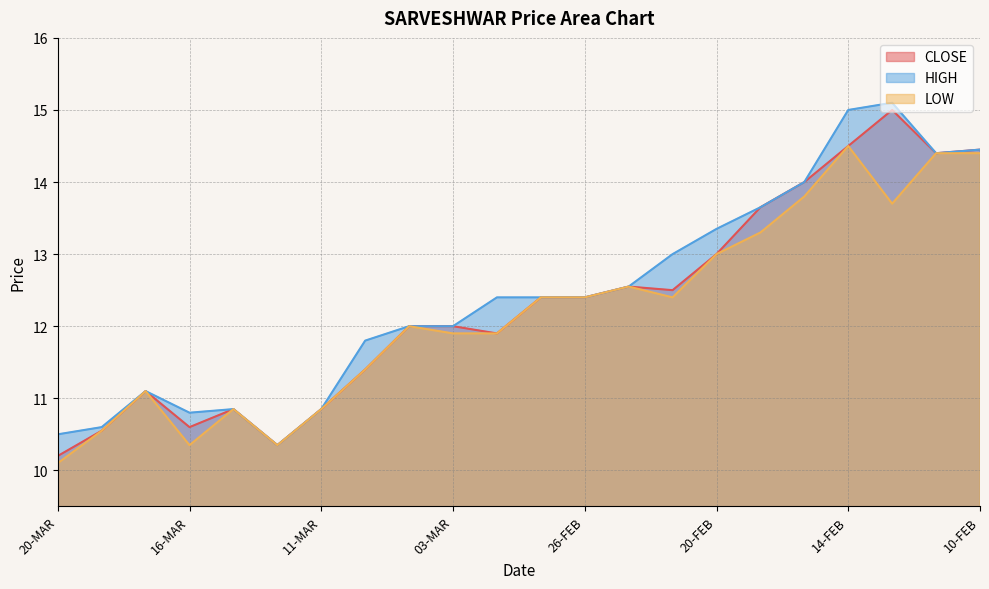

Where is the first local minimum for HIGH?

16-MAR